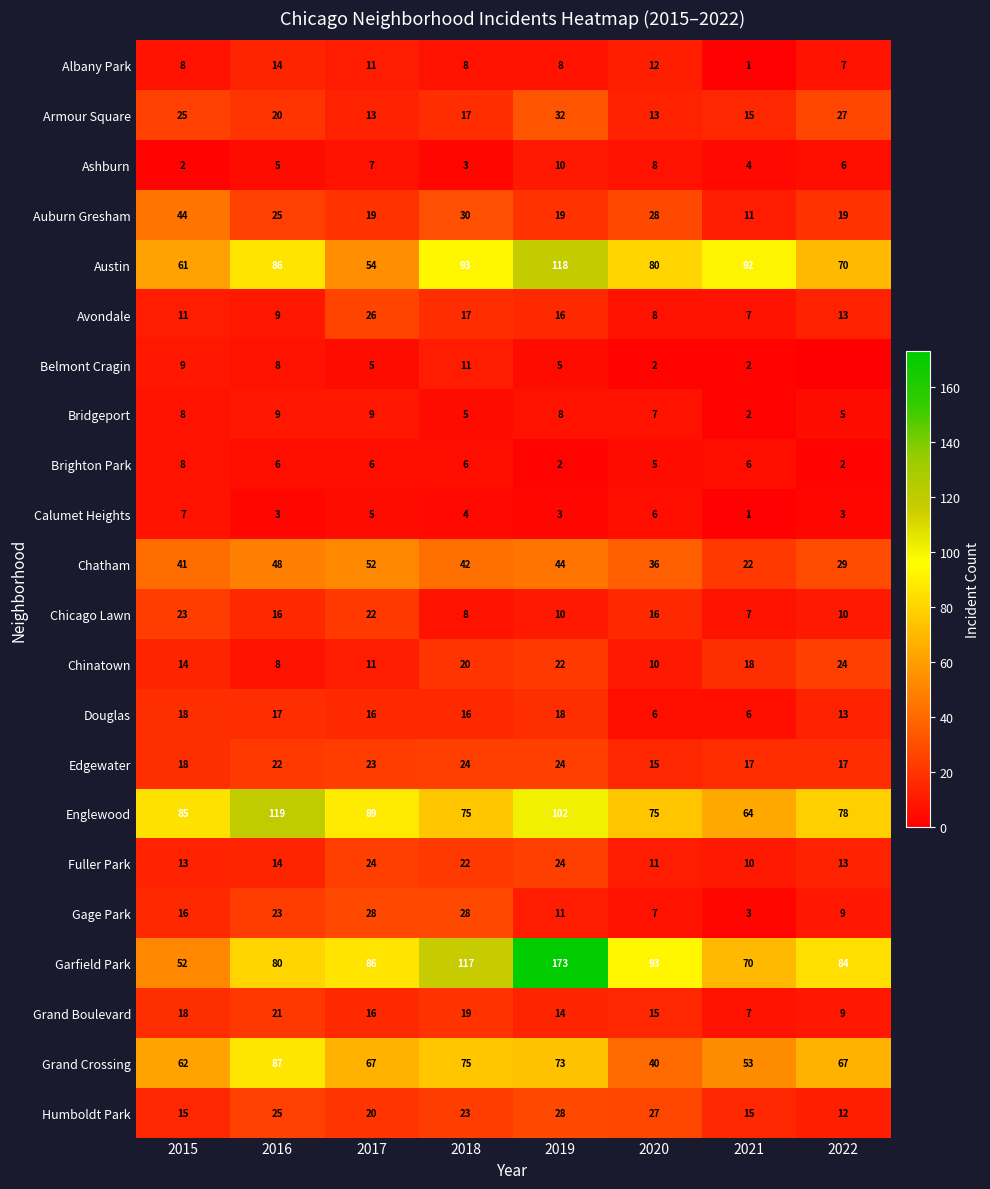

What is the sum of all Douglas values?

110